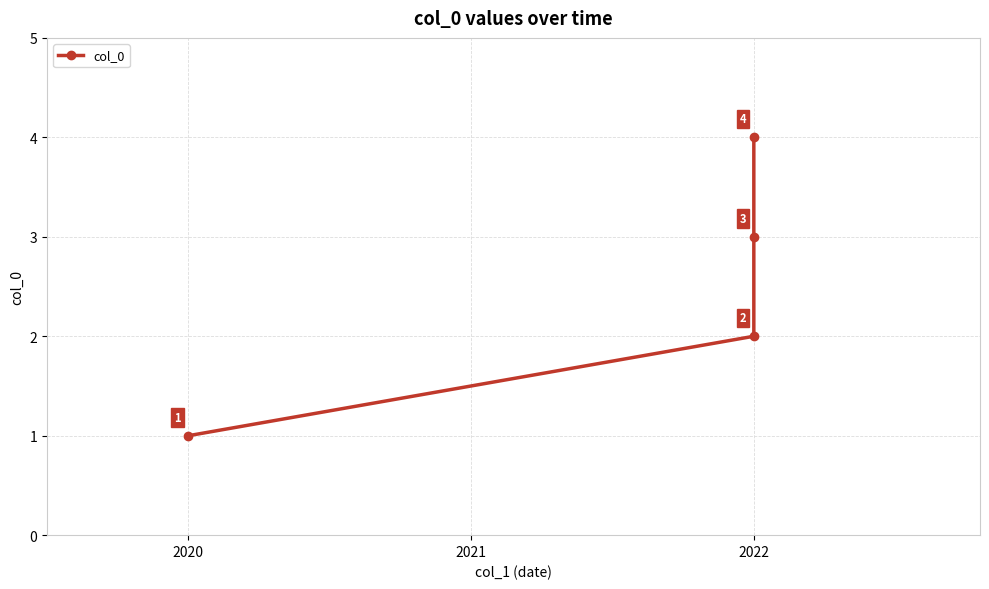

Which has a higher value, 2022 or 2022?

2022